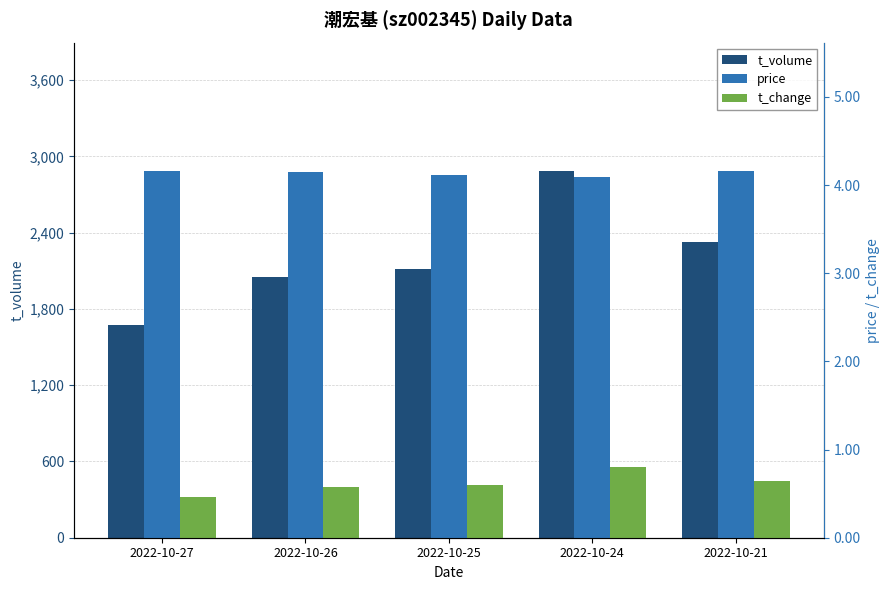

Rank the categories by t_volume value from lowest to highest.

2022-10-27, 2022-10-26, 2022-10-25, 2022-10-21, 2022-10-24